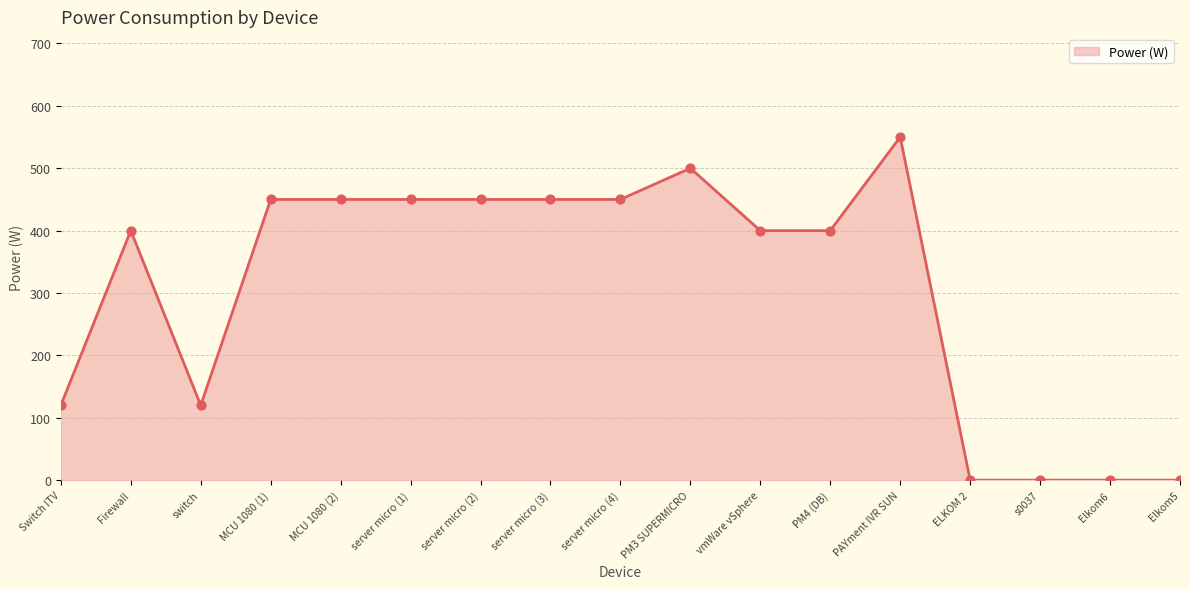

Between switch and Elkom6, which is larger?

switch